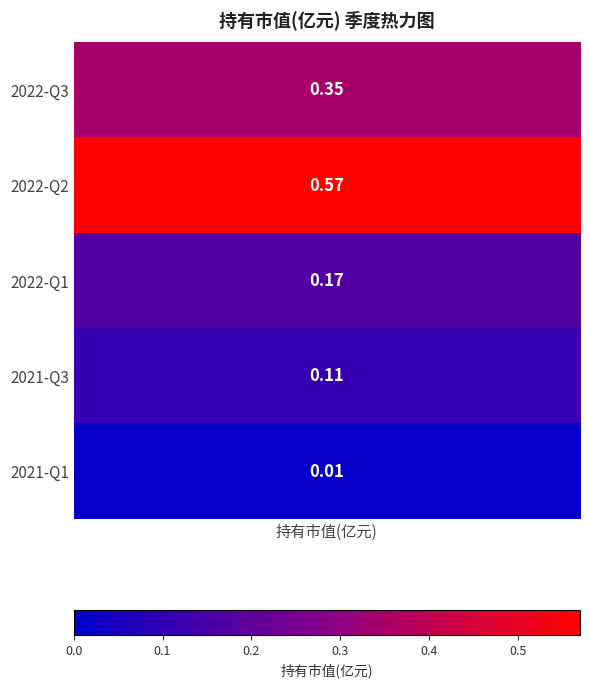

Reading left to right, list all the values displayed in this chart.

0.3	0.6	0.2	0.1	0.0